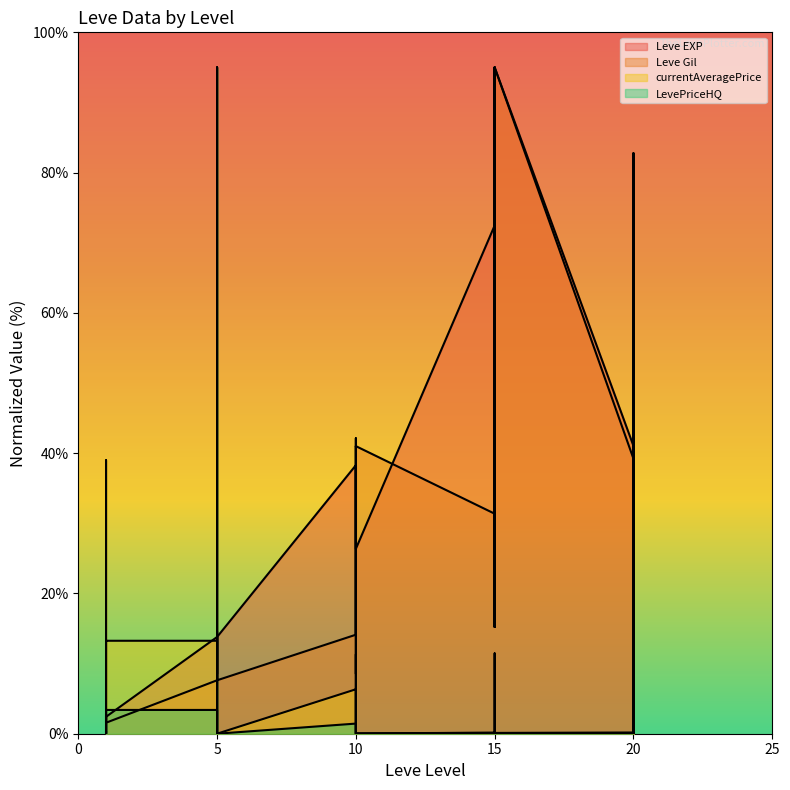

What is the difference between the maximum and second lowest values in the LevePriceHQ series?

95.0